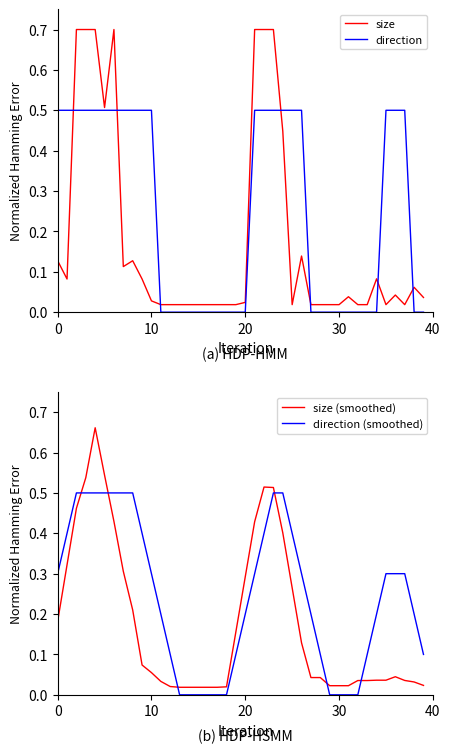

The value of size (smoothed) at 13 is 0.0. True or false?

True